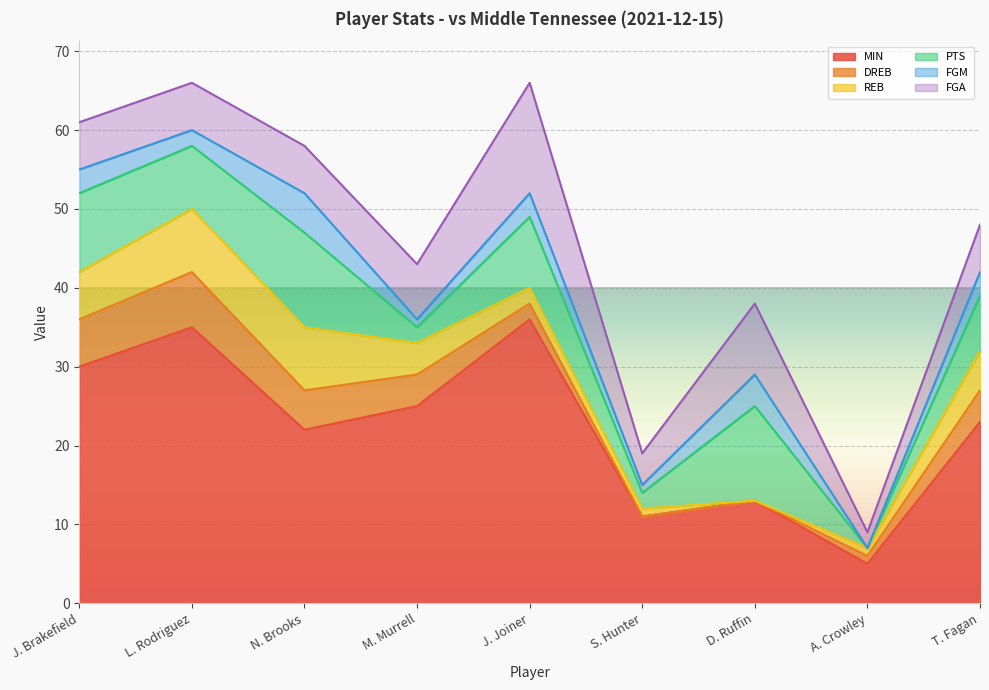

What is the difference between the second highest and second lowest values in the DREB series?

6